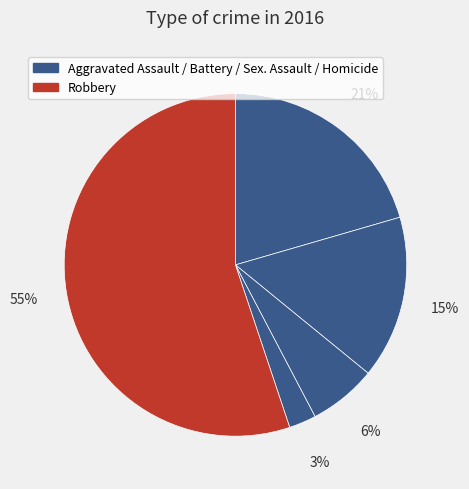

How many slices are in this pie chart?

5